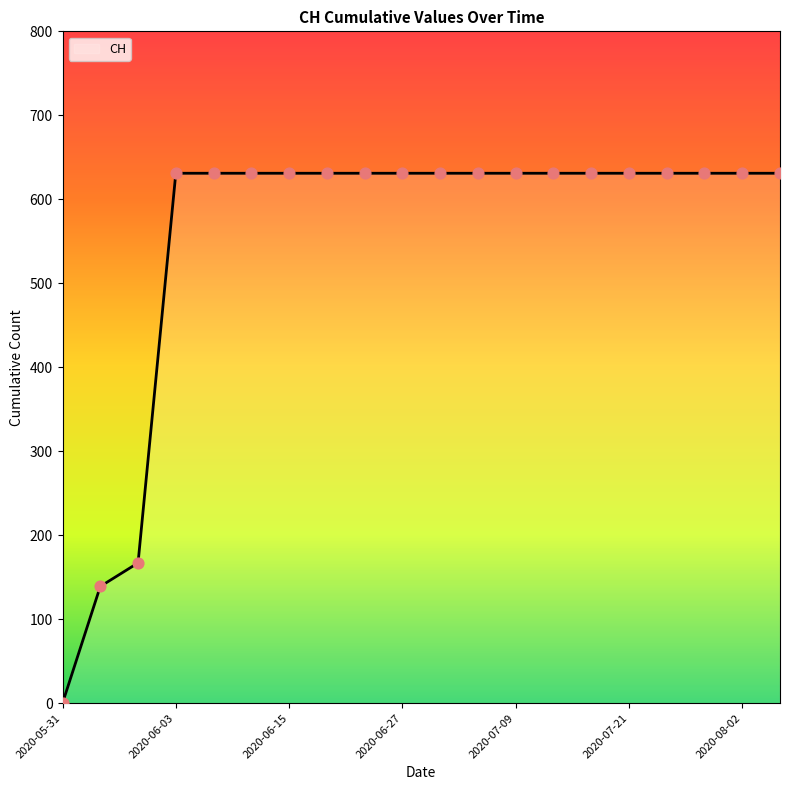

What is the greatest value displayed?

631